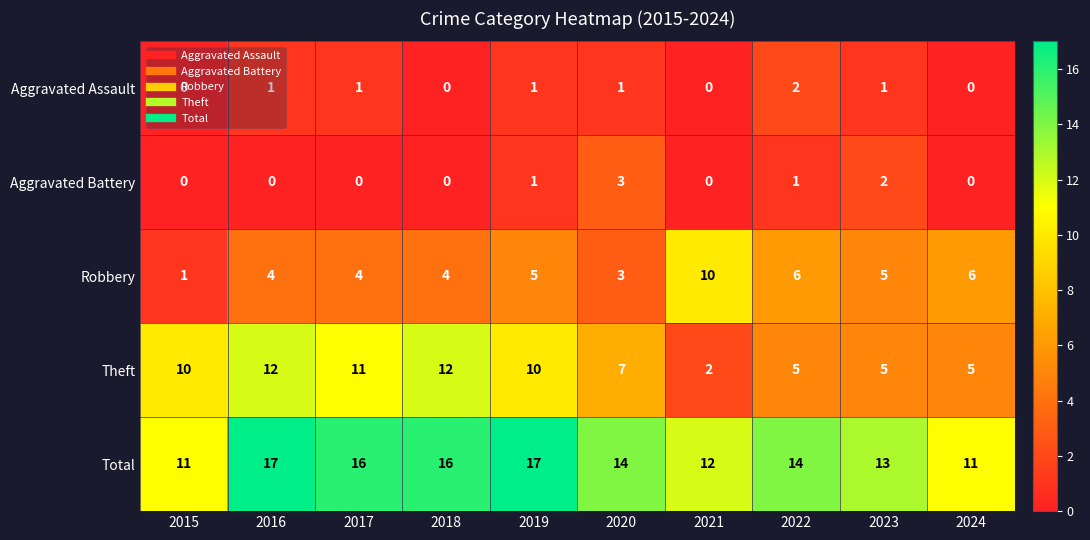

At which label does Total first exceed 14?

2016